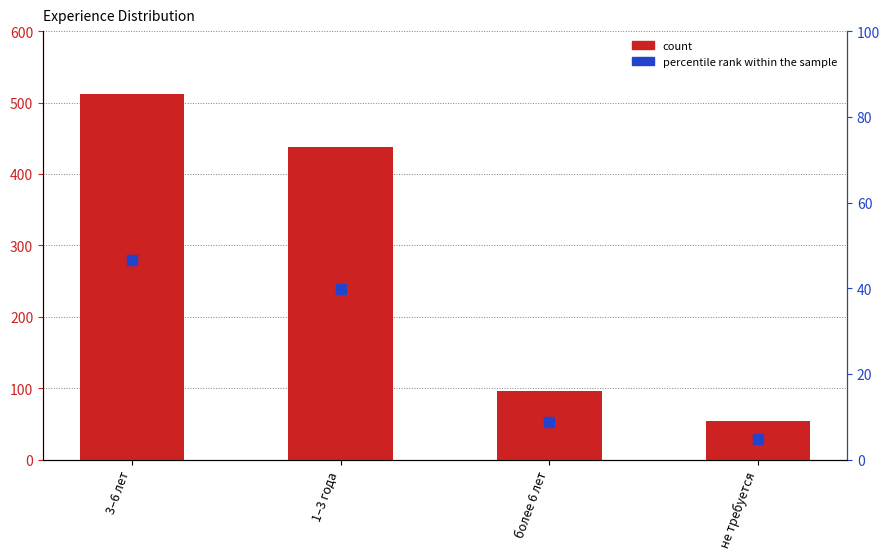

What are all the series names shown in the legend?

count, percentile rank within the sample